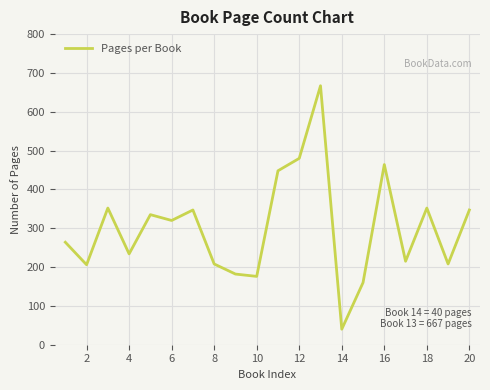

What is the maximum value shown in the chart?

667